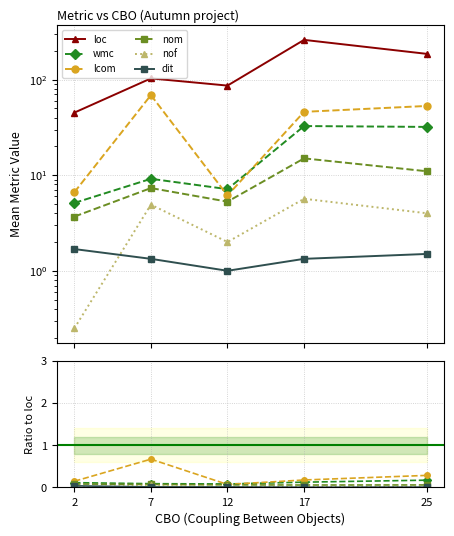

At how many categories does at least one series exceed 62?

4